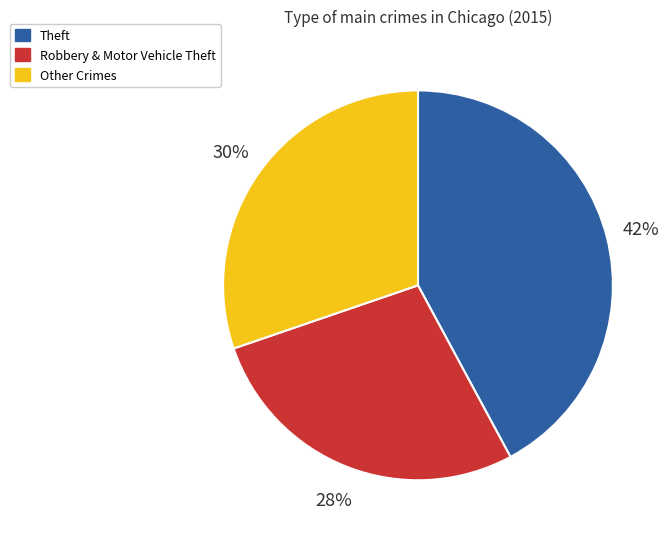

Does any single category account for the majority?

No